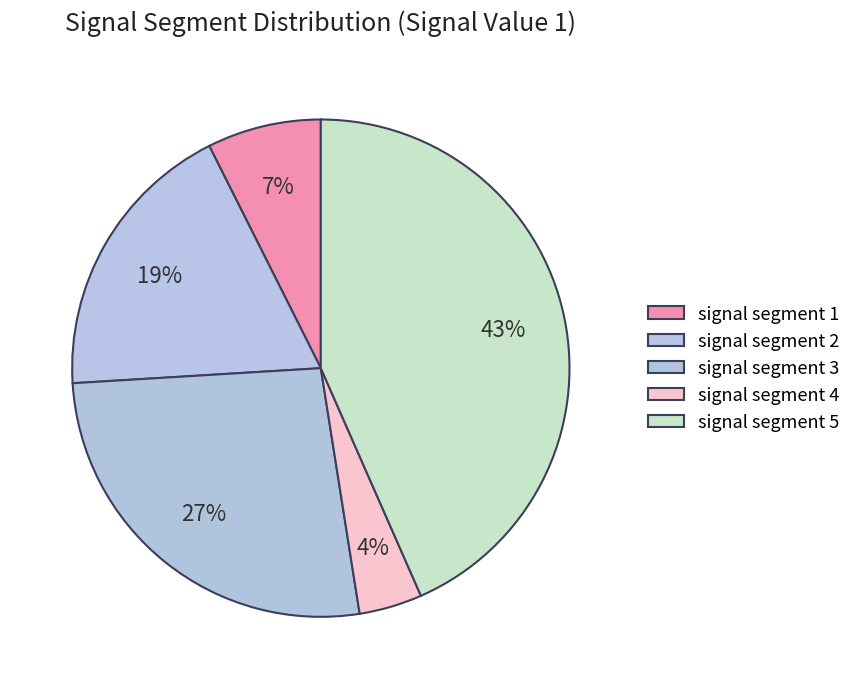

How many segments does this pie chart have?

5